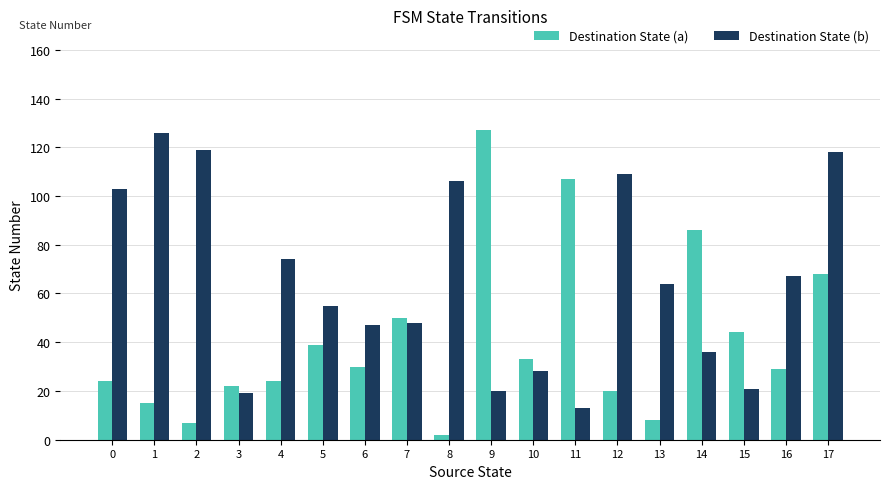

Rank the series by their average value, from lowest to highest.

Destination State (a), Destination State (b)